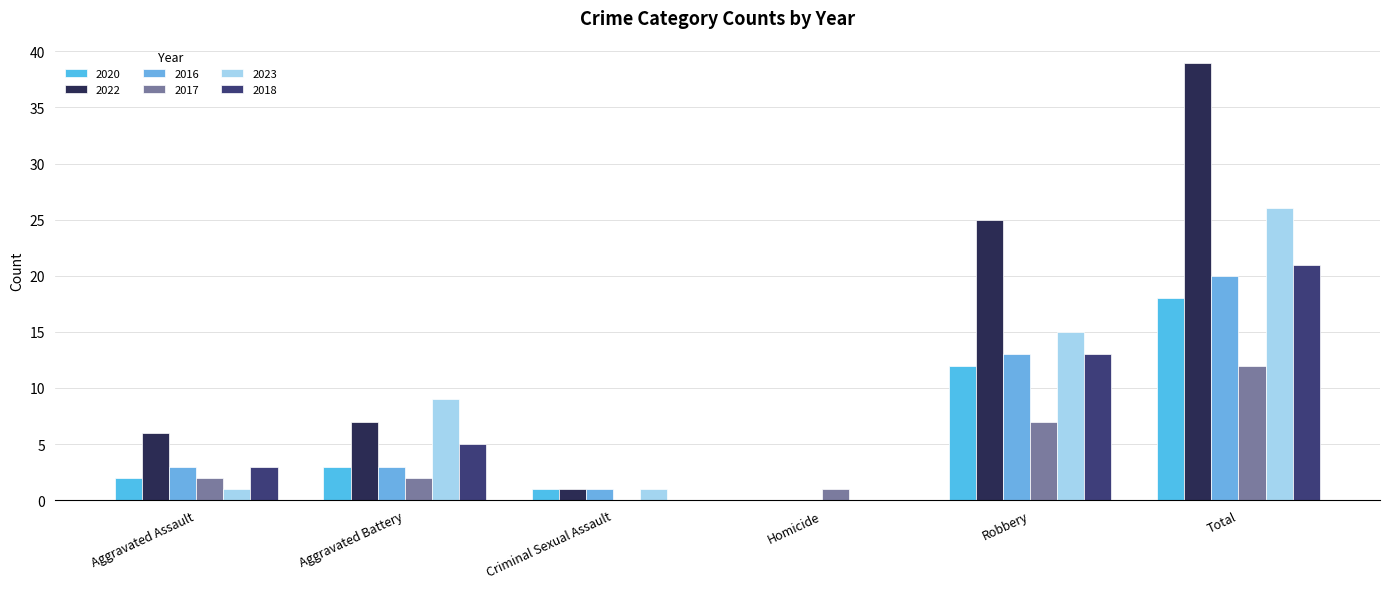

Between Aggravated Battery and Robbery, which series saw the biggest shift?

2022